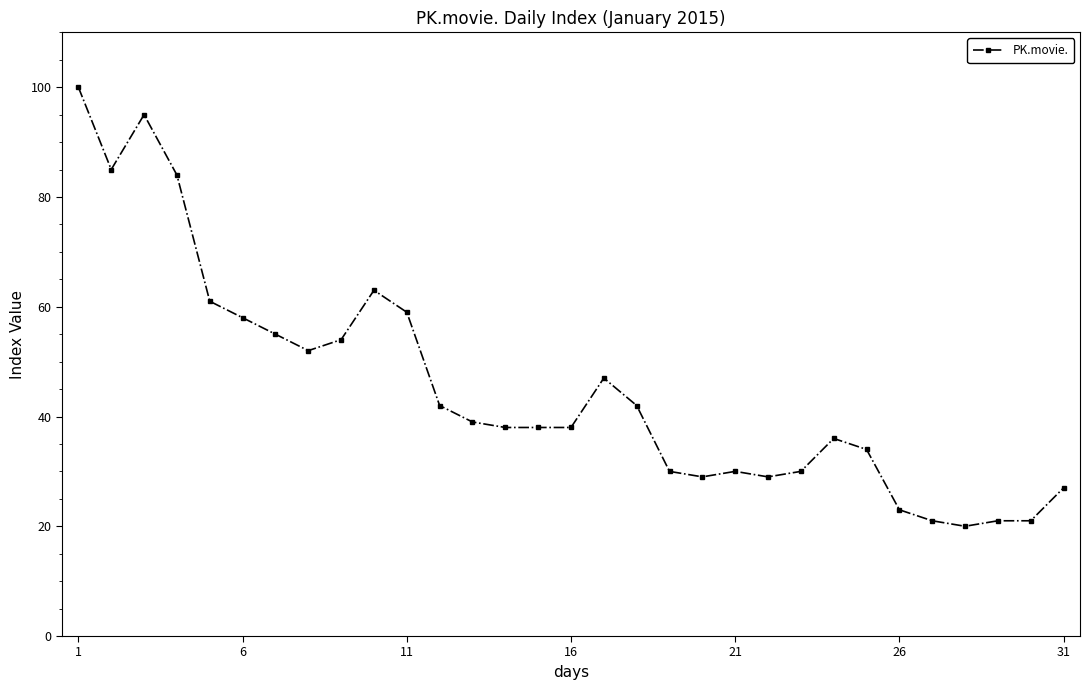

What is the minimum value shown in the chart?

20